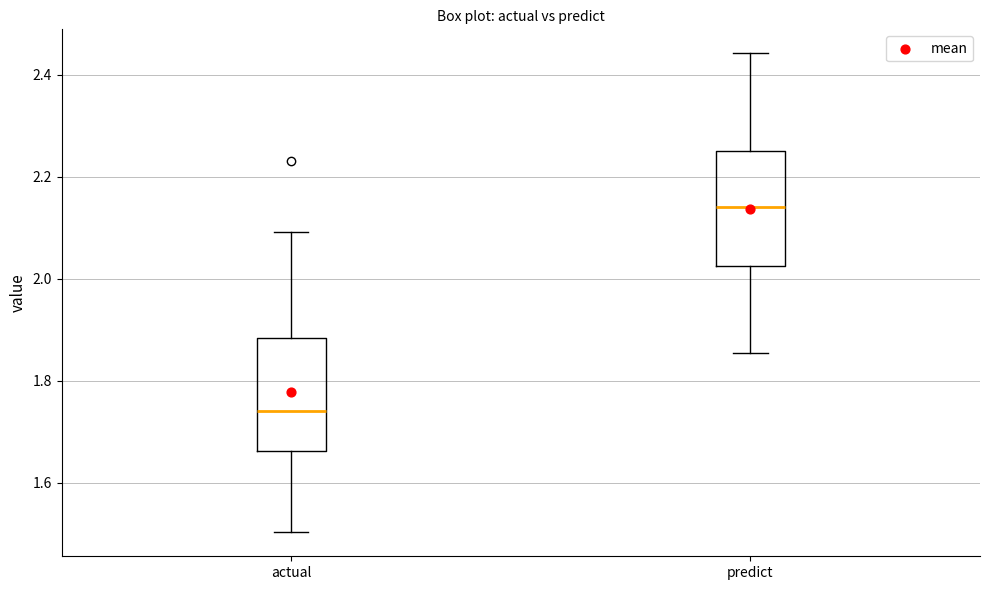

Which box's median line is the lowest?

actual